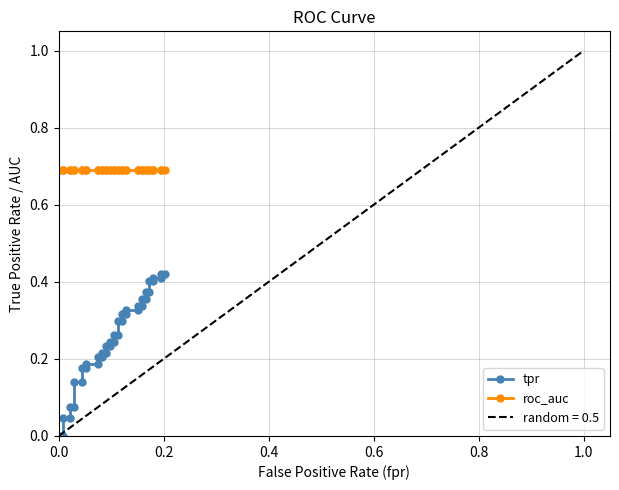

What is the difference between the maximum and minimum values in the tpr series?

0.4